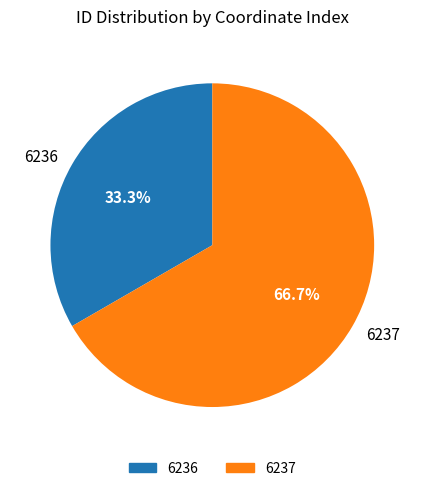

Is it true that 6237 is 77% of the pie?

False